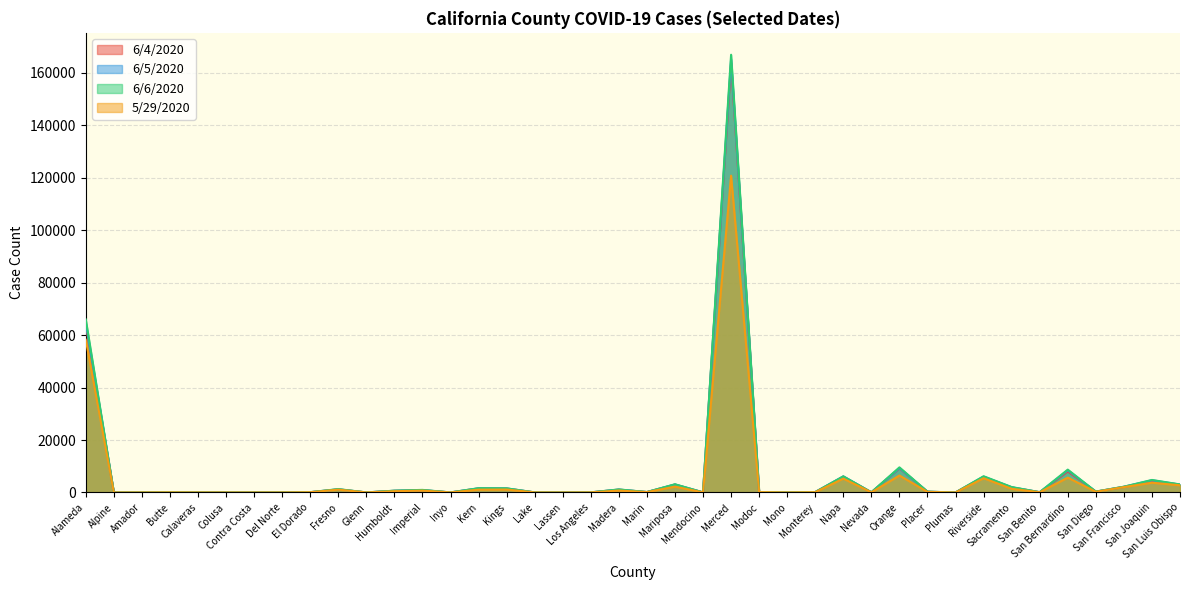

The value of 5/29/2020 at Sacramento is 2502. True or false?

False